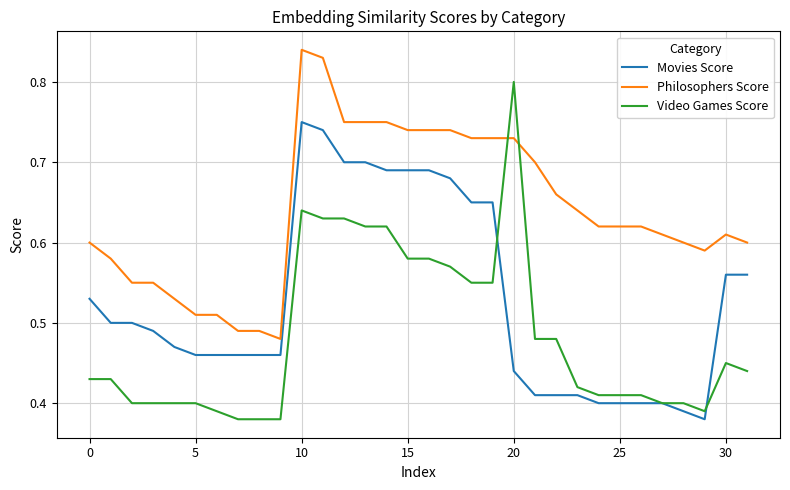

List the series in order of their overall mean, lowest first.

Video Games Score, Movies Score, Philosophers Score